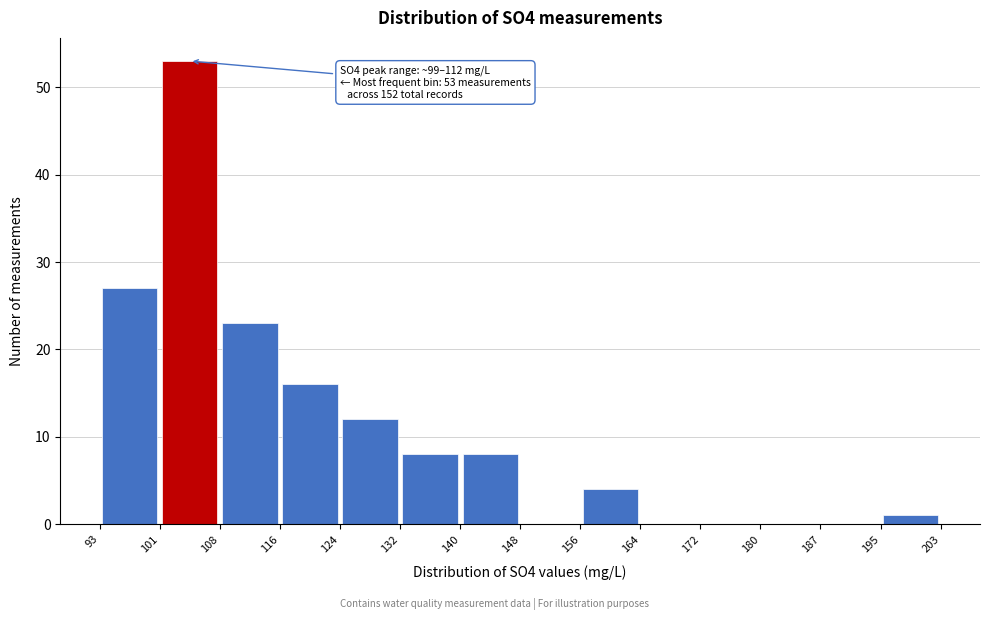

Over which range of the x-axis is the bar tallest?

101 to 108